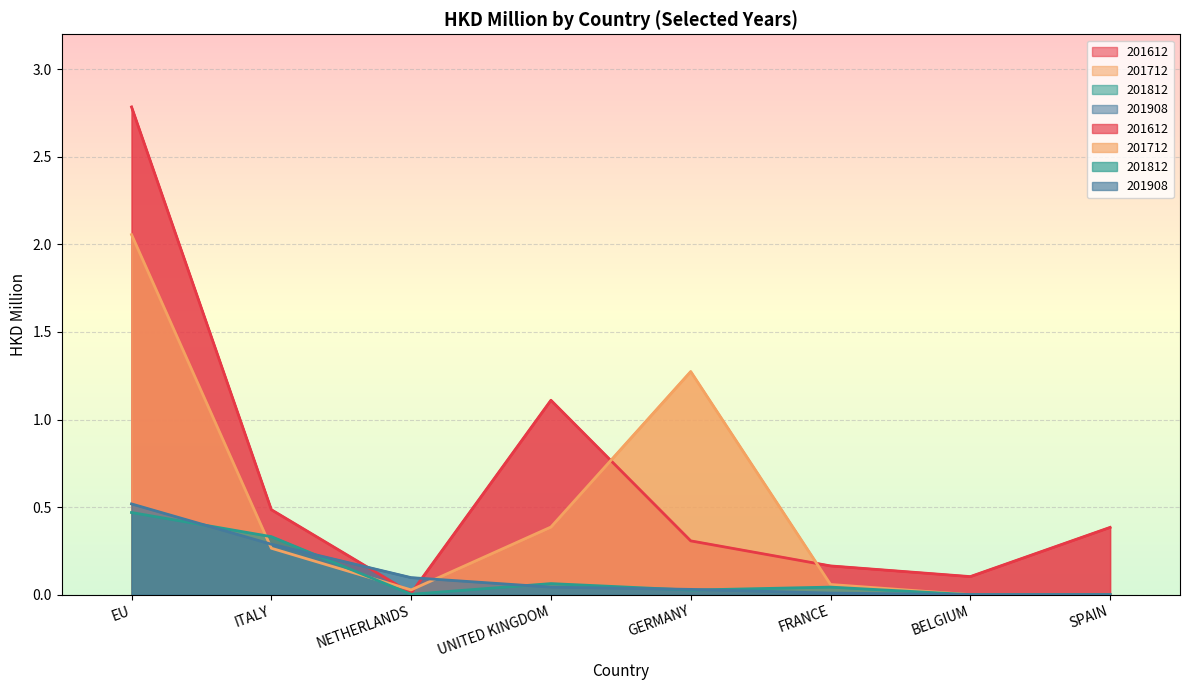

Where do 201812 and 201712 first cross each other?

EU and ITALY